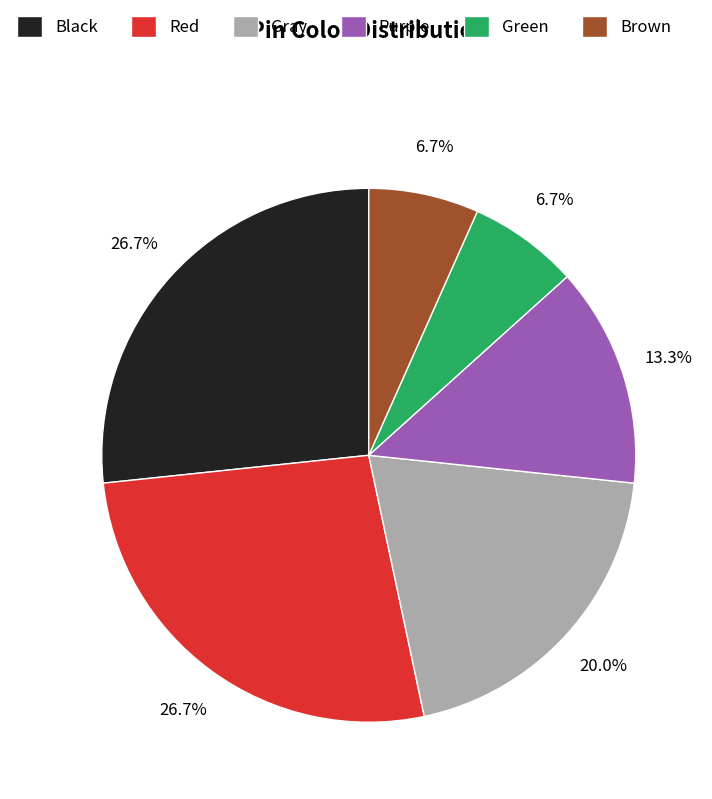

True or false: Purple accounts for 13% of the total.

True